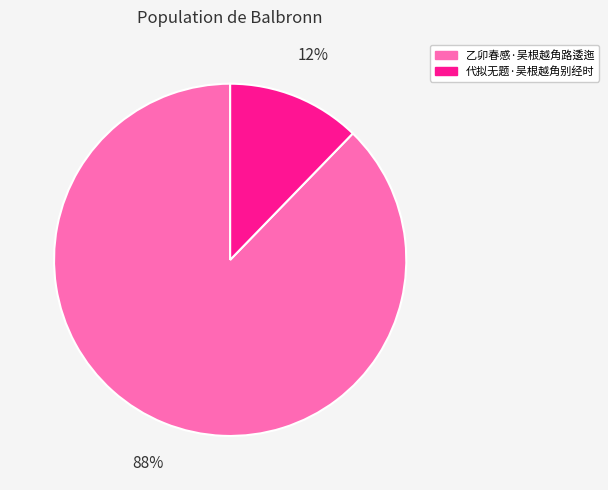

Is the sum of 代拟无题·吴根越角别经时 and 乙卯春感·吴根越角路逶迤 greater than half?

Yes